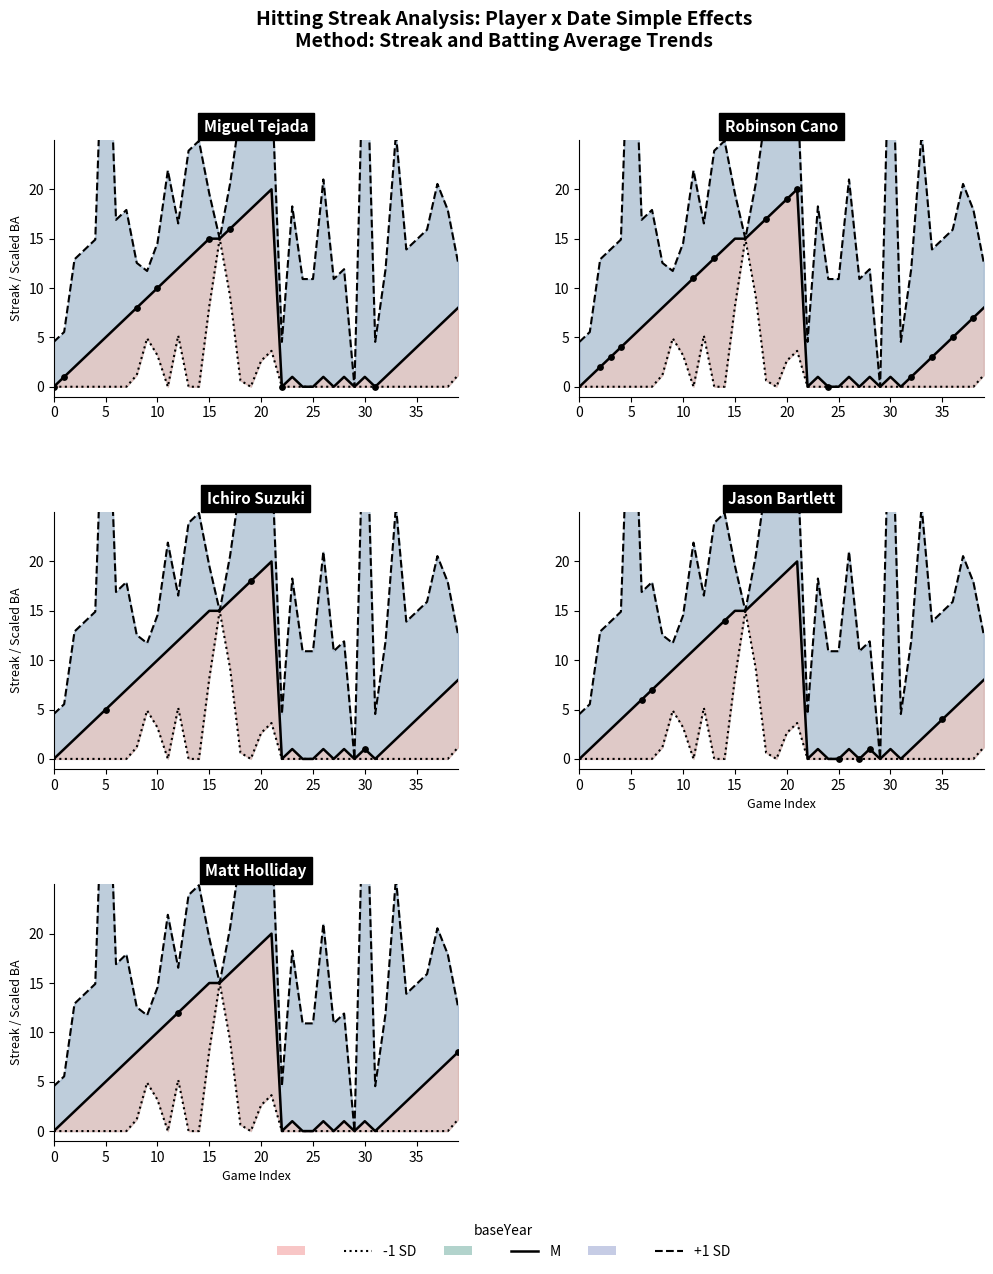

Is the value of -1 SD at 17 greater than the value of M at 28?

Yes